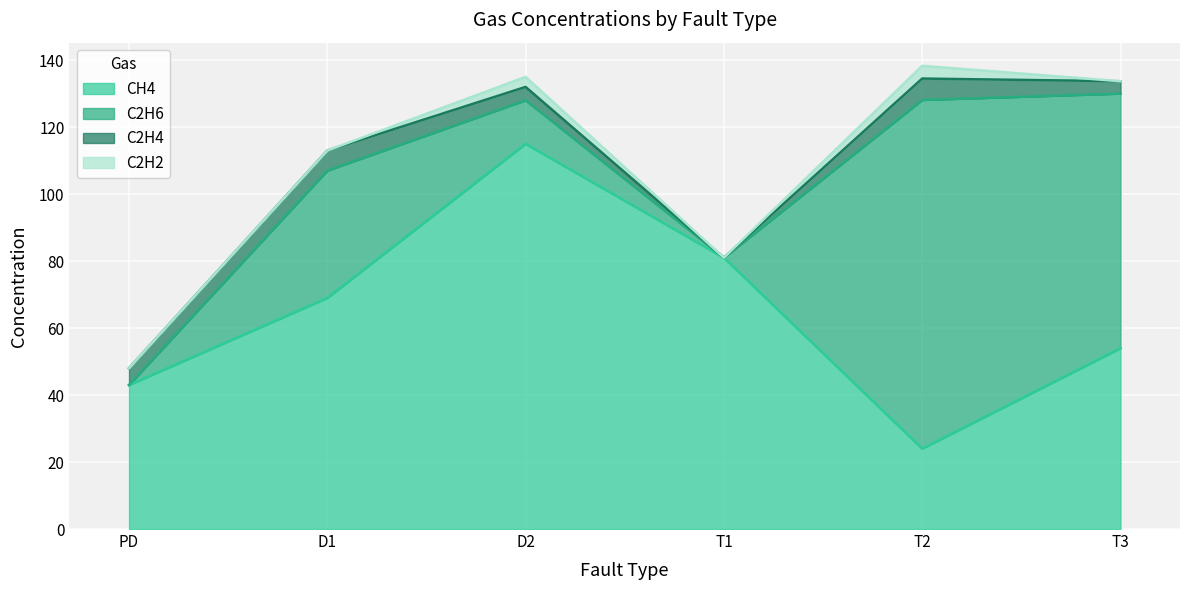

Count the CH4 values in the range 43 to 81.

4